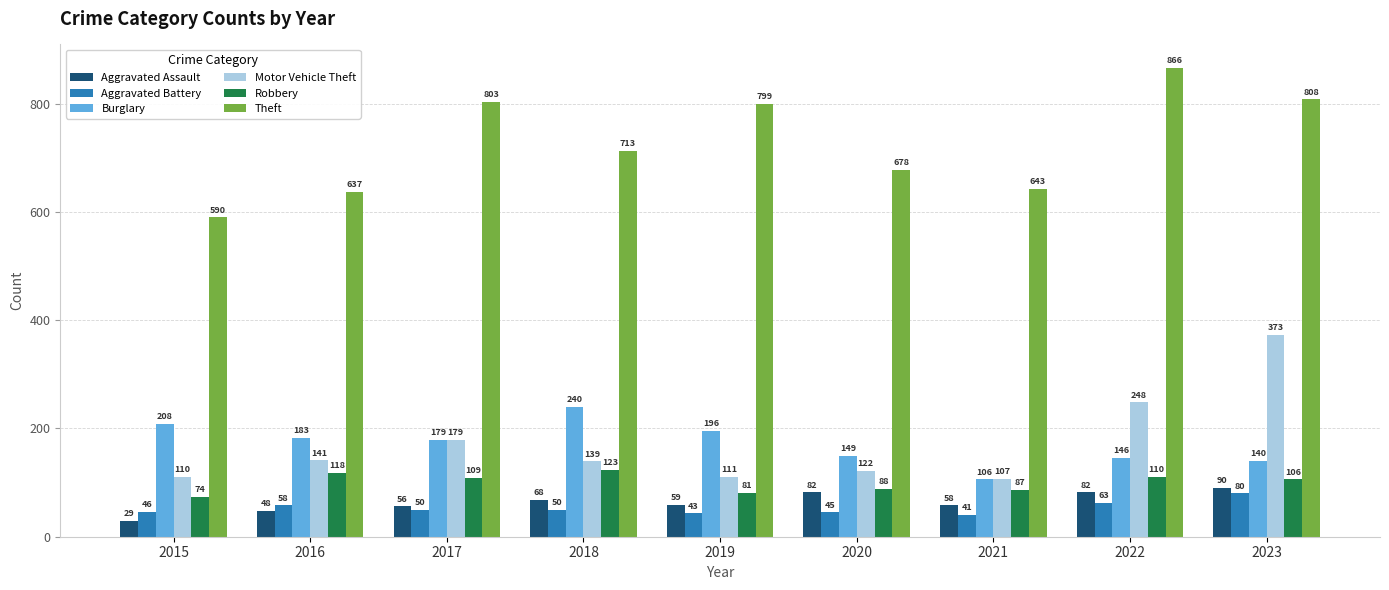

Count the number of data series in this chart.

6